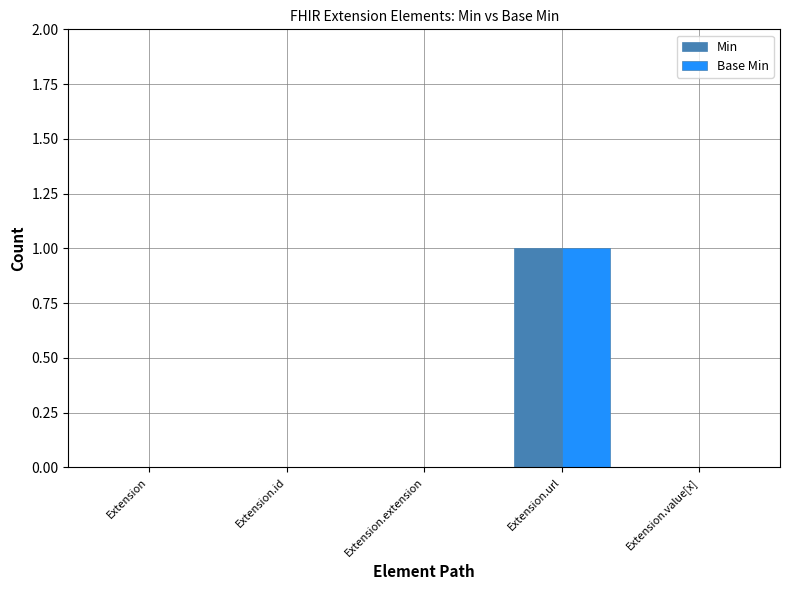

At which category does the chart reach its peak across all series?

Extension.url